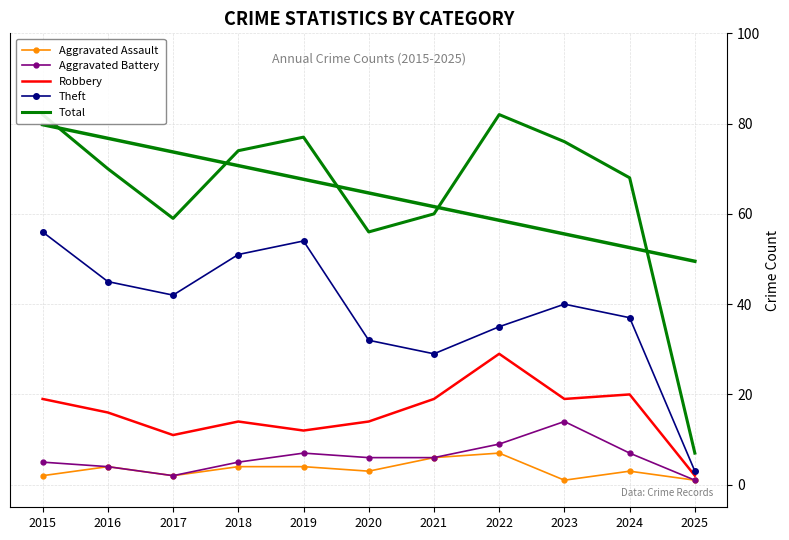

Does the chart have visible grid lines?

Yes